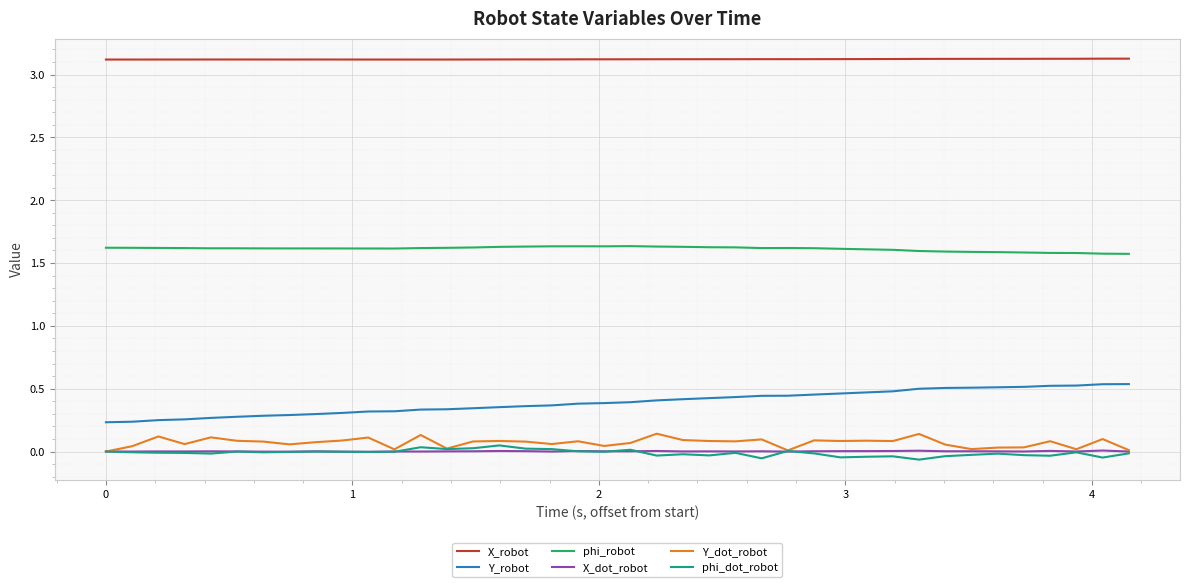

True or false: phi_robot and Y_robot intersect in this chart.

False